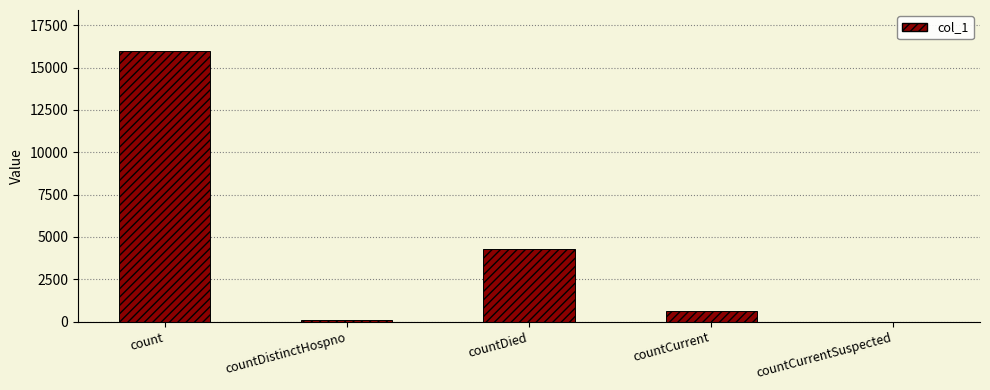

What is the sum of all values?

21004